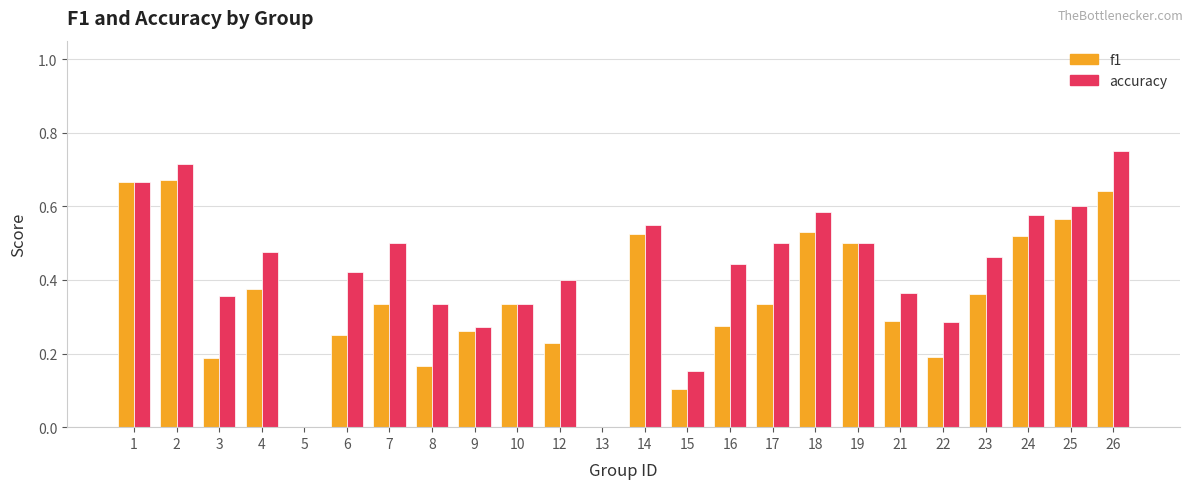

Is it true that f1 equals 0.4 at 13?

False